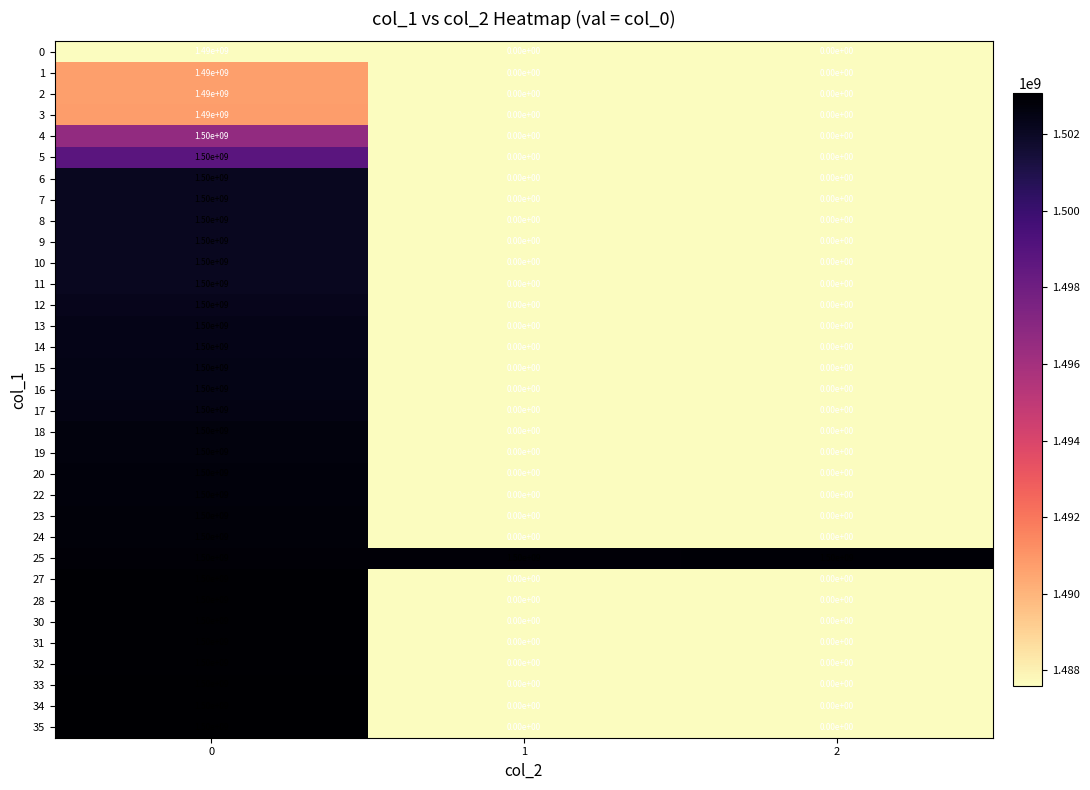

At how many categories does at least one series exceed 682429174?

3